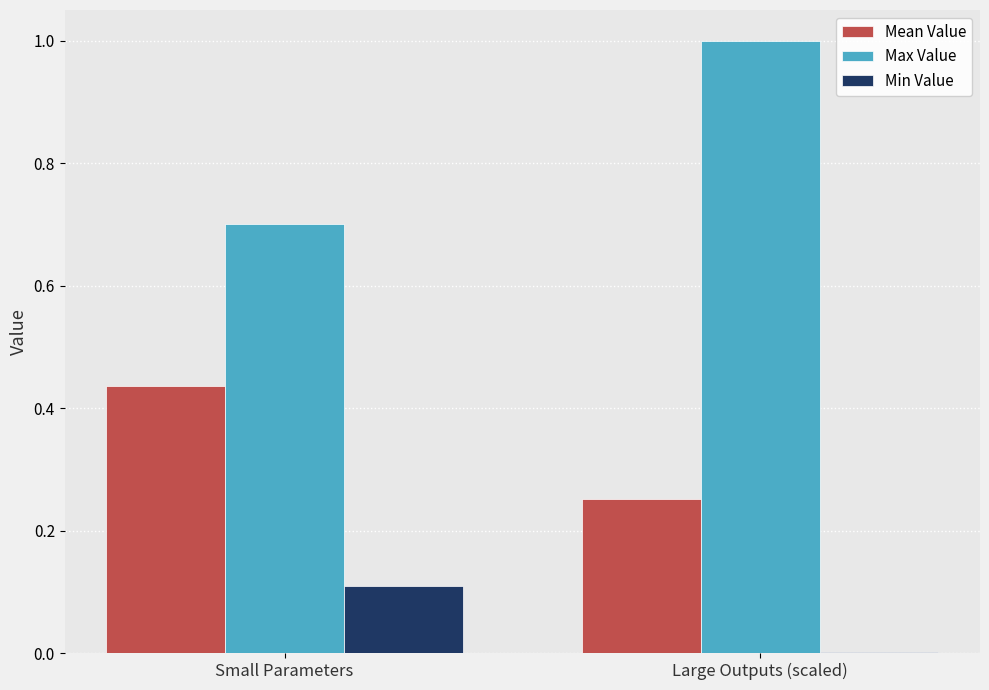

Which series has the largest total across all categories?

Max Value